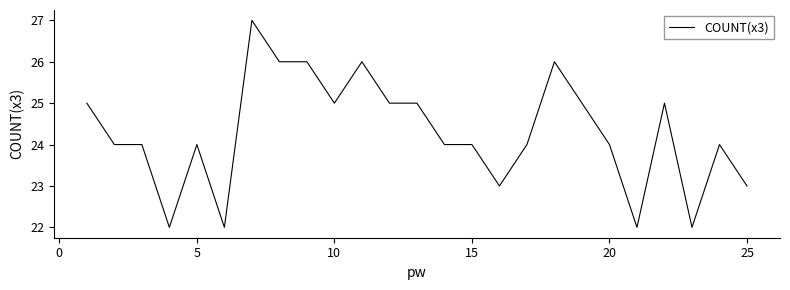

What is the maximum value shown in the chart?

27